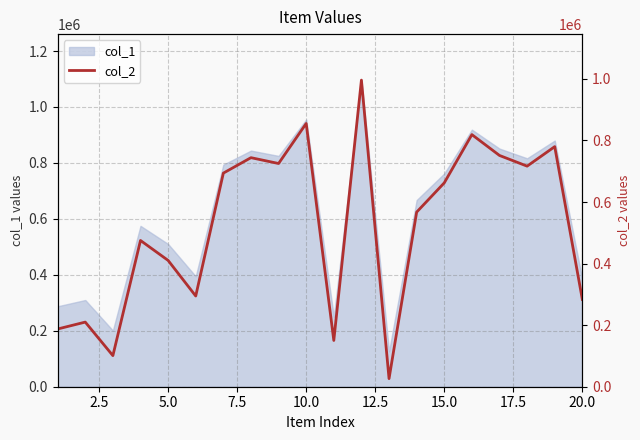

What is the highest value of the col_1 series?

1096032